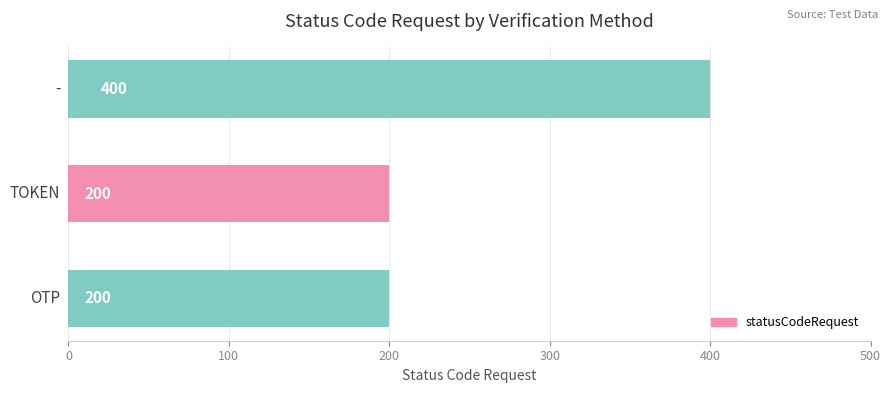

How many values are between 200 and 400?

3